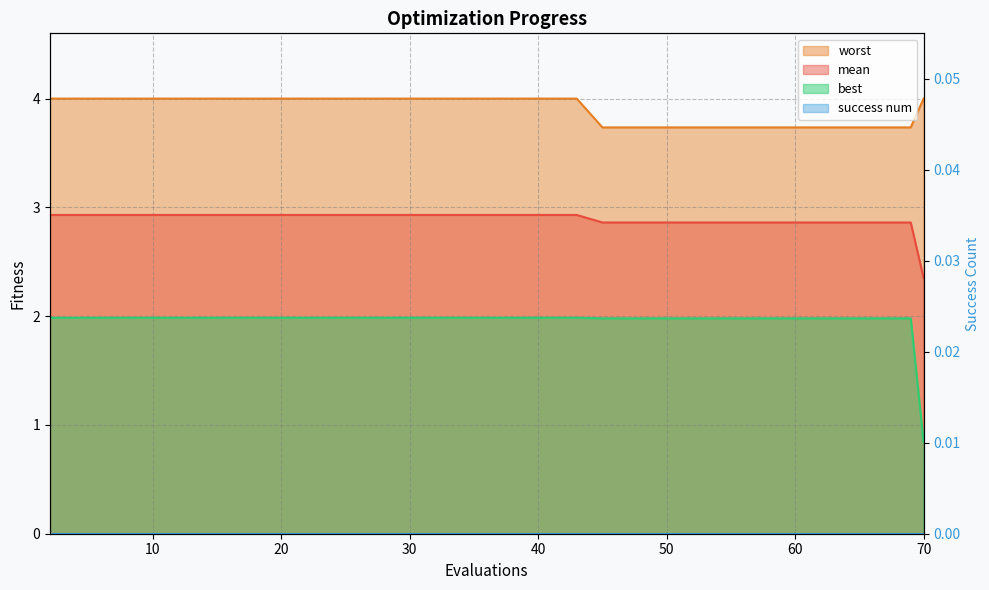

What is the total value across all series at 64?

8.6